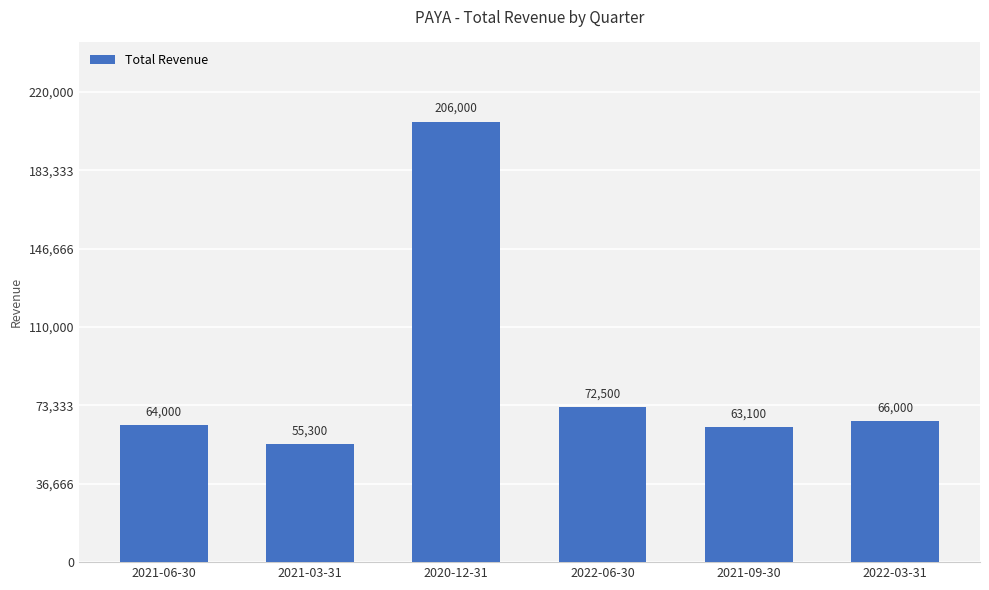

What is the change in value from 2020-12-31 to 2022-03-31?

-140000